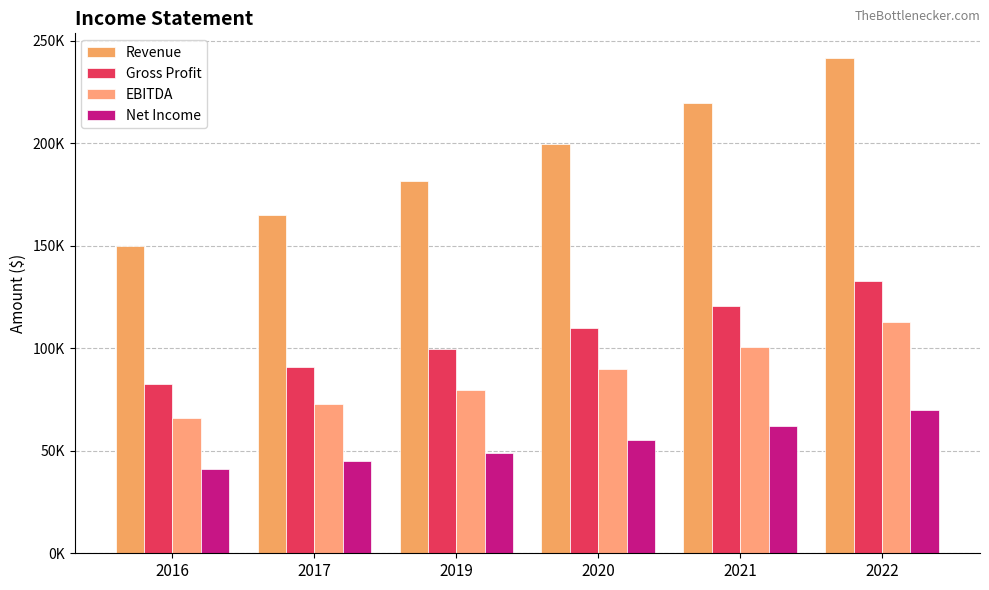

What is the value of the EBITDA bar at the 5th from the left?

100788.2